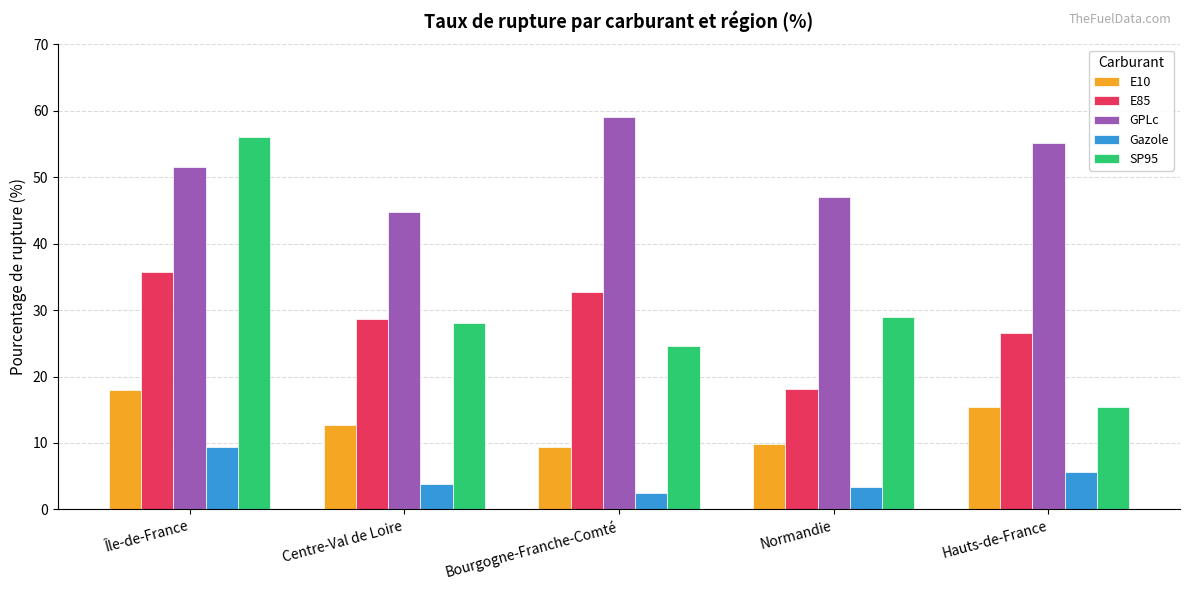

At Normandie, list the series in order from smallest to largest.

Gazole, E10, E85, SP95, GPLc